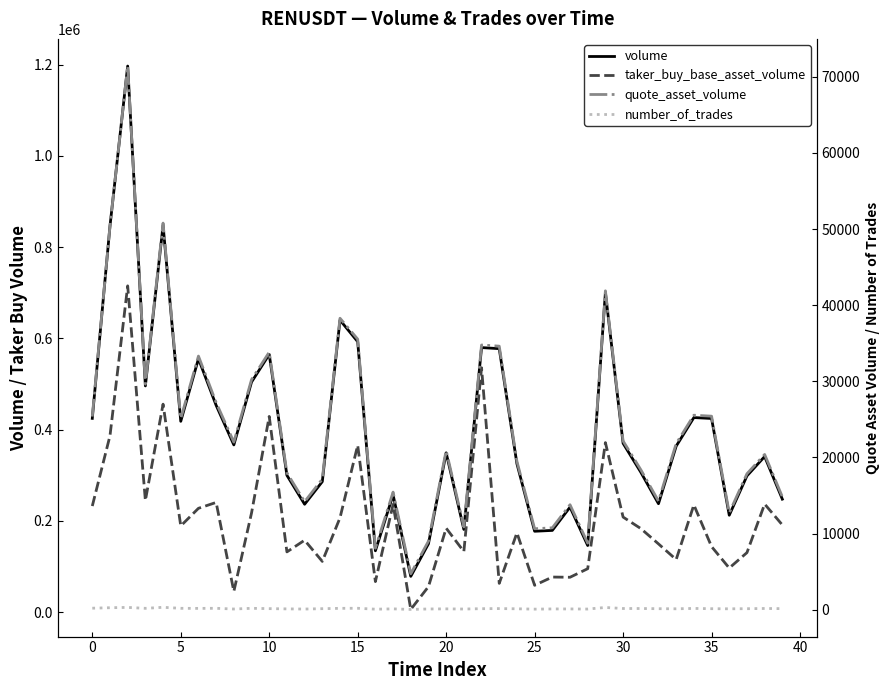

What is the difference between the maximum and minimum values in the taker_buy_base_asset_volume series?

708831.0